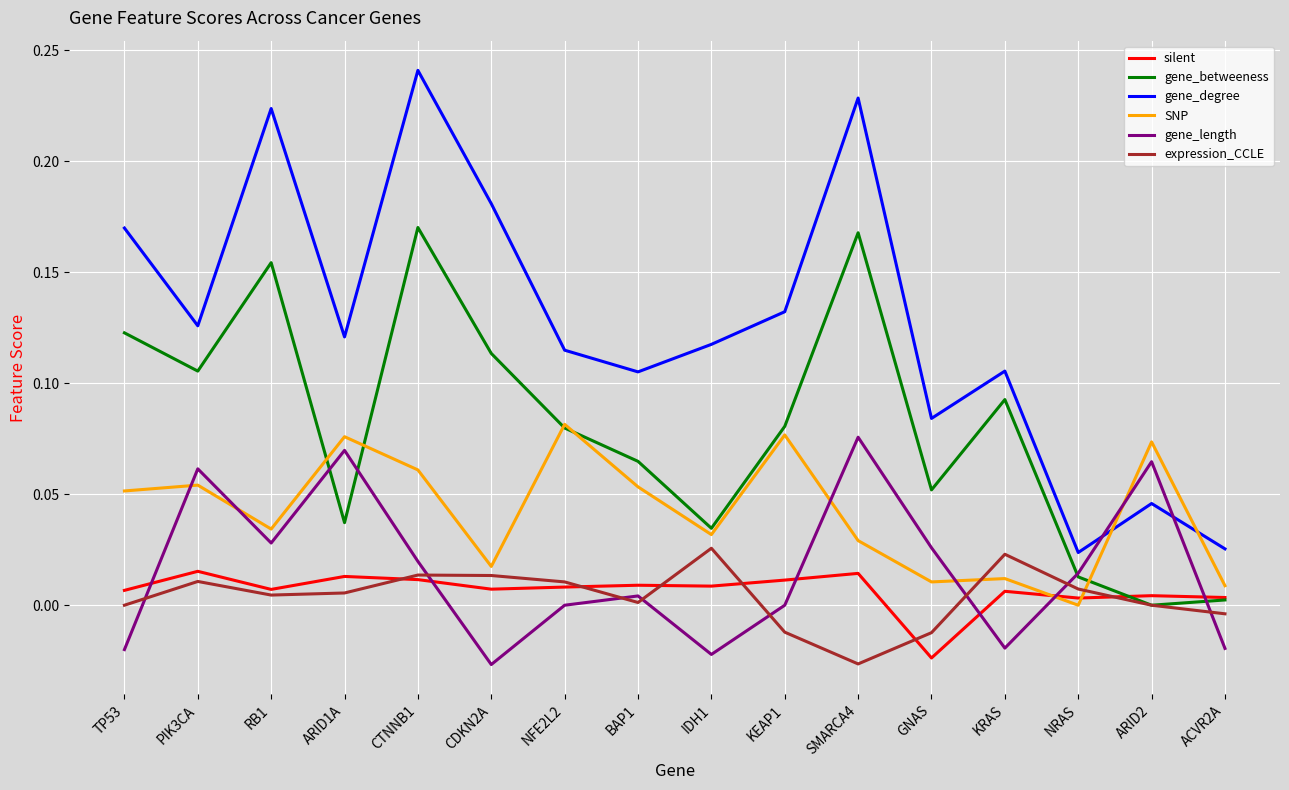

Which series has the widest spread of values?

gene_degree